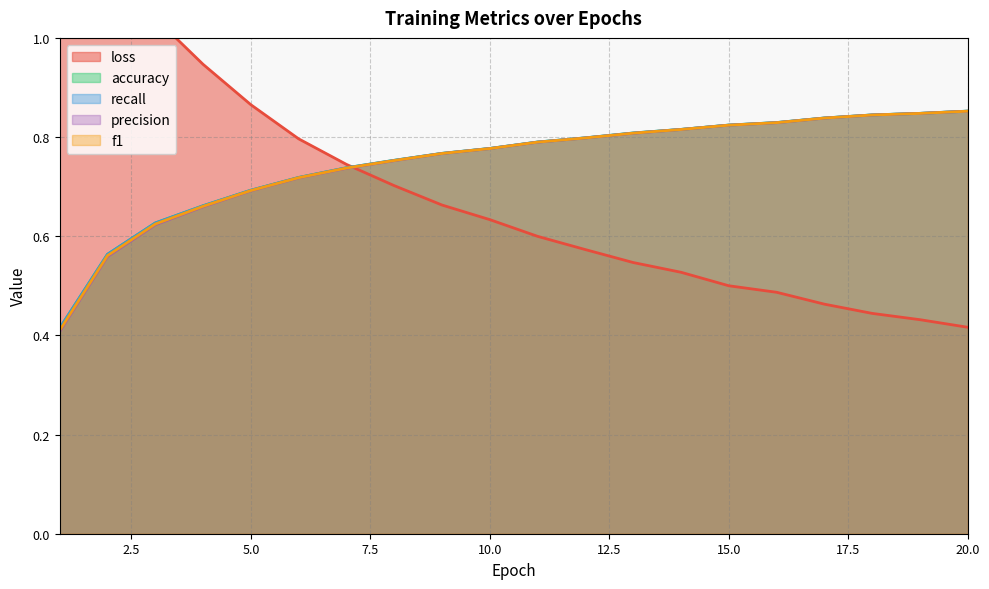

Where is f1 nearest to the value 0?

1